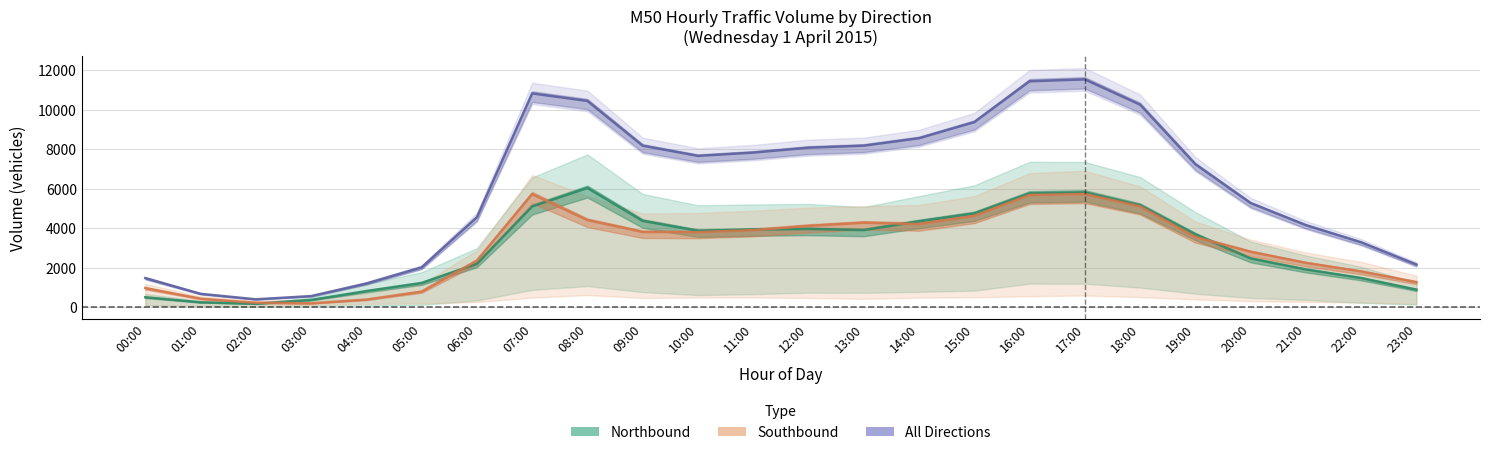

True or false: All Directions has more than 2 points higher than both neighbors.

False